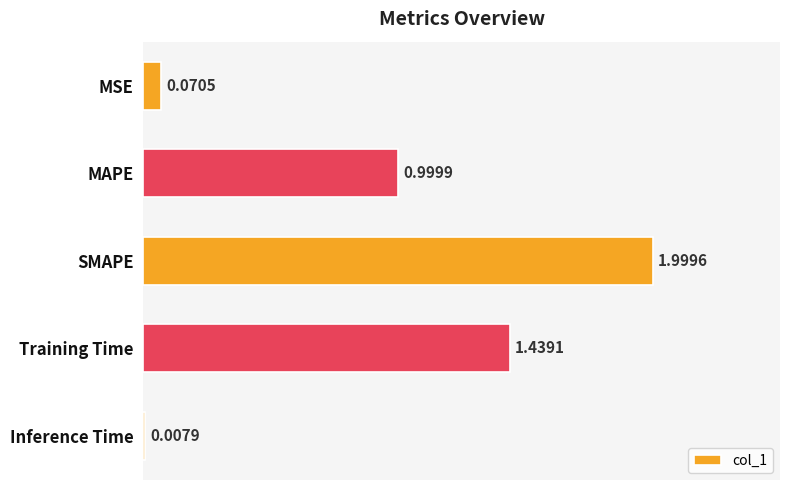

How many bars are there in total?

5